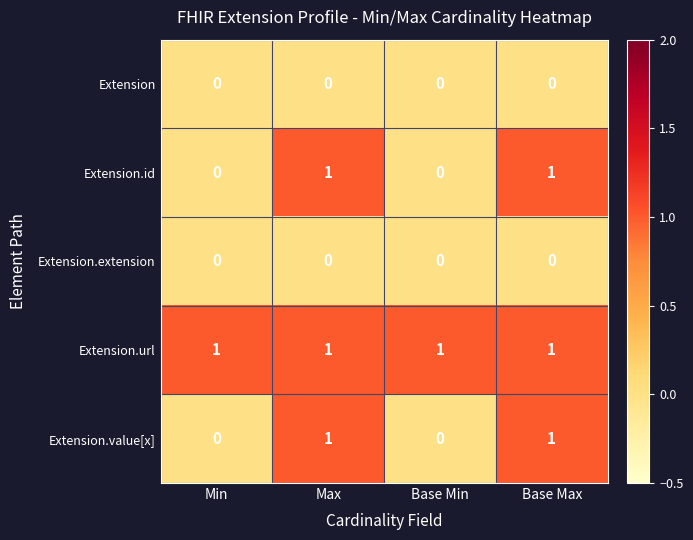

How many series are shown in this chart?

5